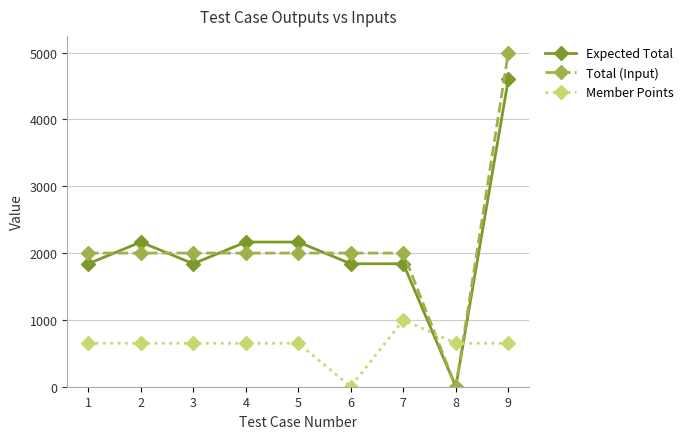

Rank the series by their maximum value, from lowest to highest.

Member Points, Expected Total, Total (Input)